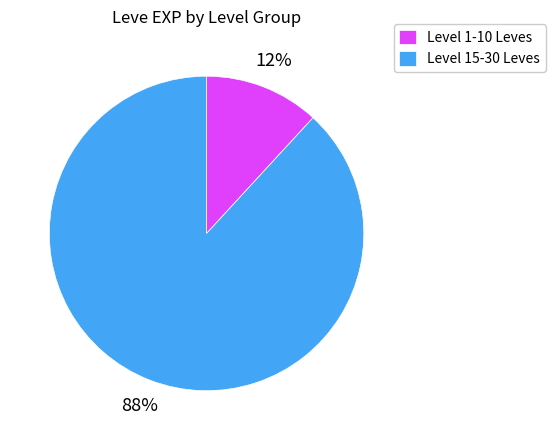

Rank the categories by value from highest to lowest.

Level 15-30 Leves, Level 1-10 Leves